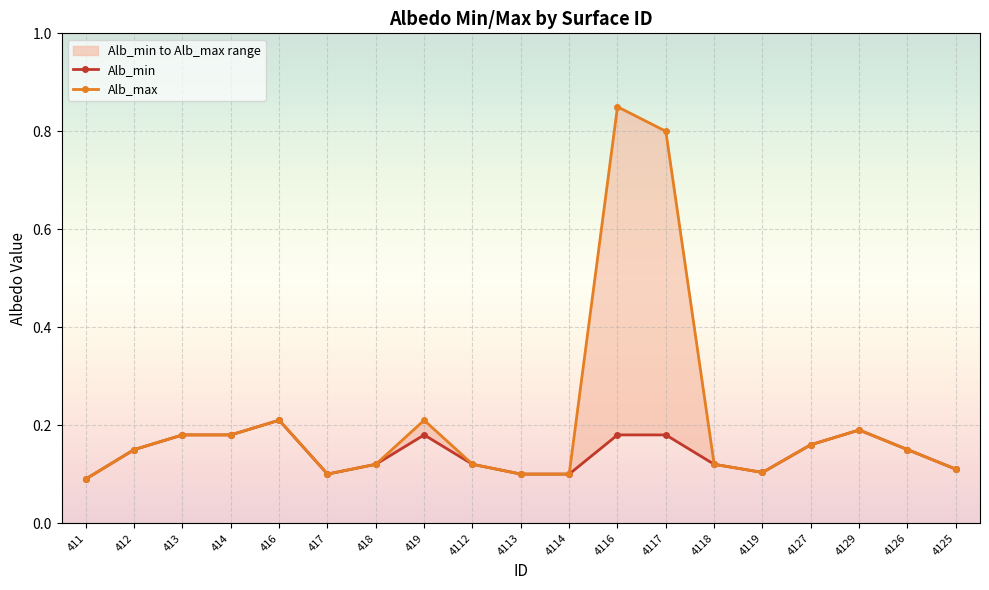

True or false: Alb_max has more than 1 interior local peaks.

True